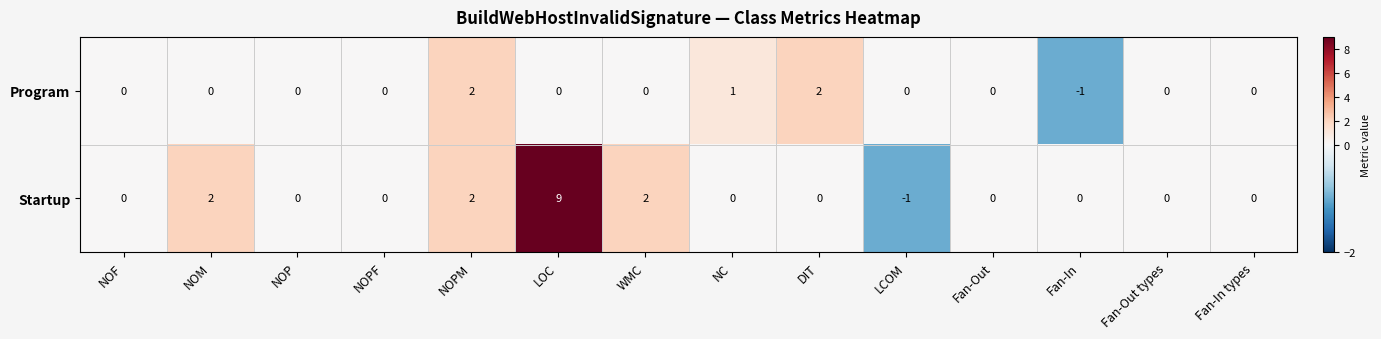

The Startup series shows 0 at Fan-In types. True or false?

True